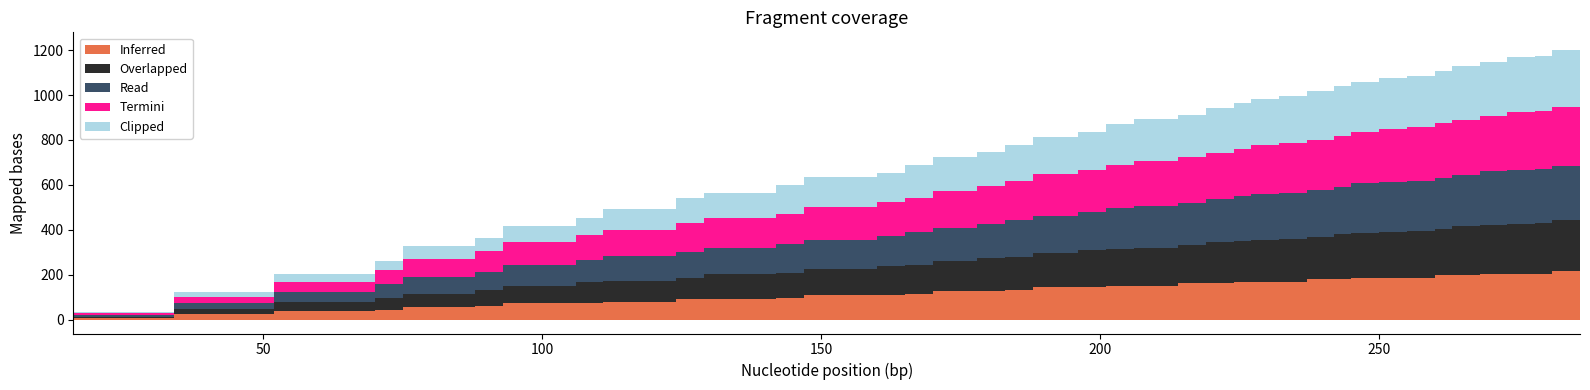

True or false: Termini has more than 2 points higher than both neighbors.

False